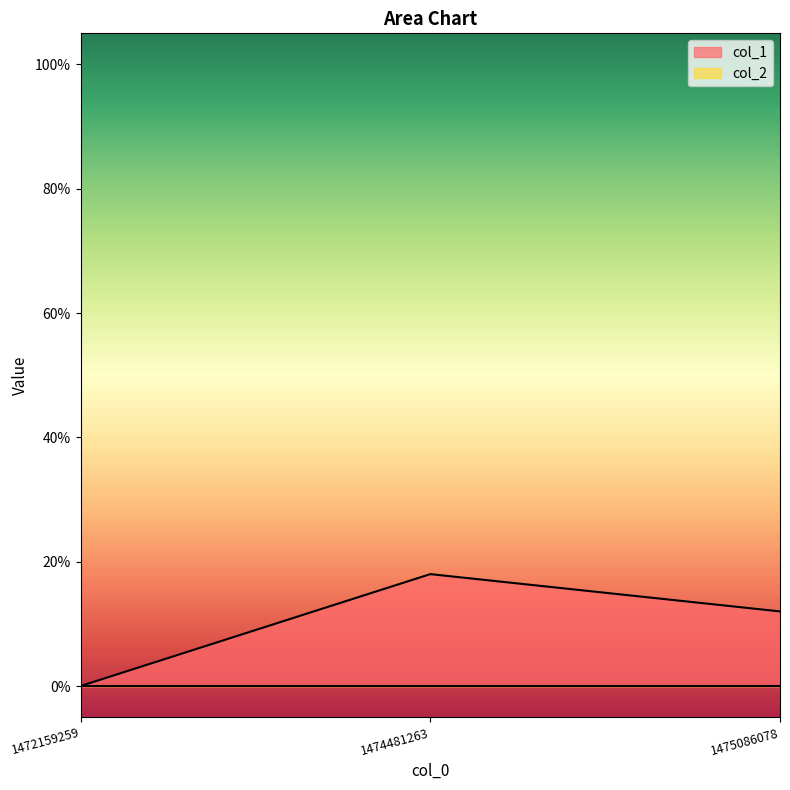

Which category has the lowest value across all series?

1472159259